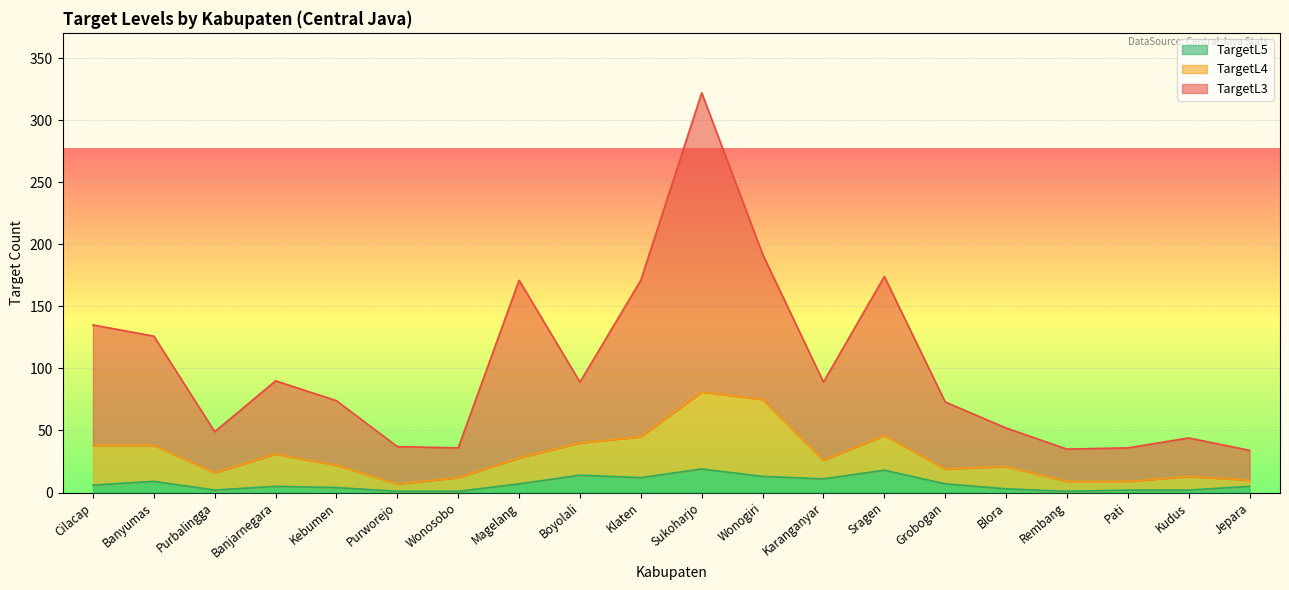

What is the sum of all TargetL4 values?

586